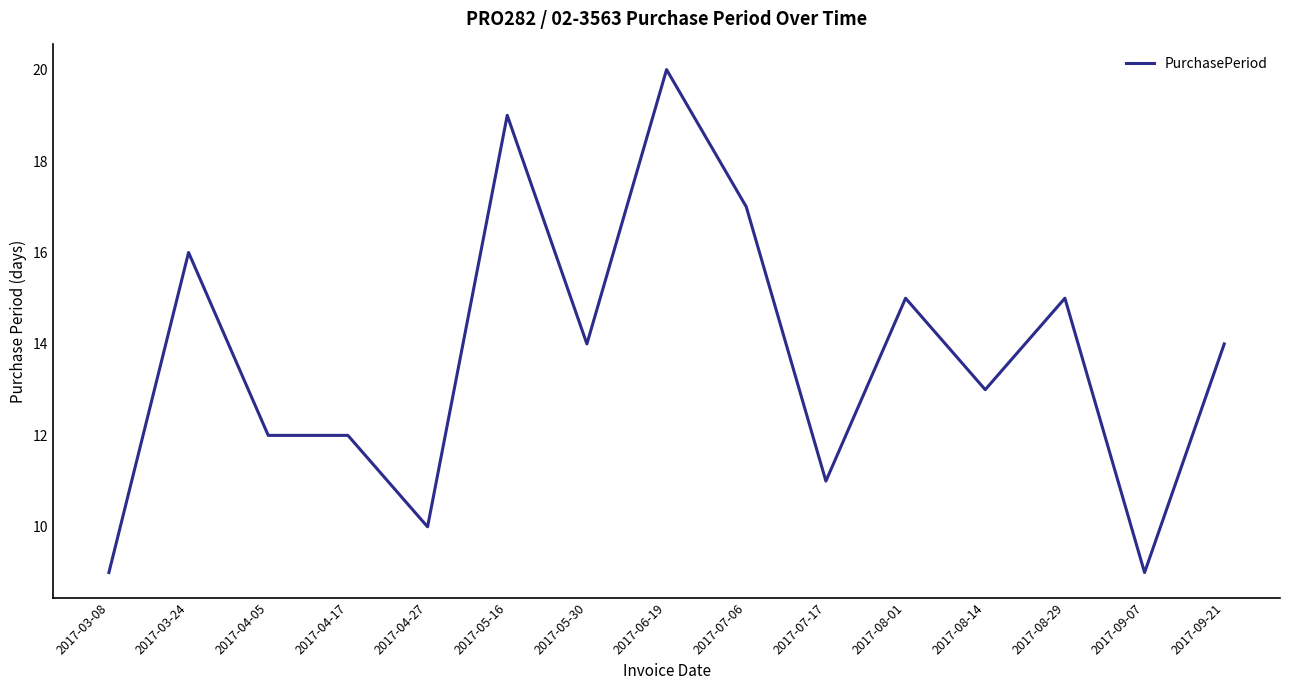

What is the difference between the maximum and minimum values?

11